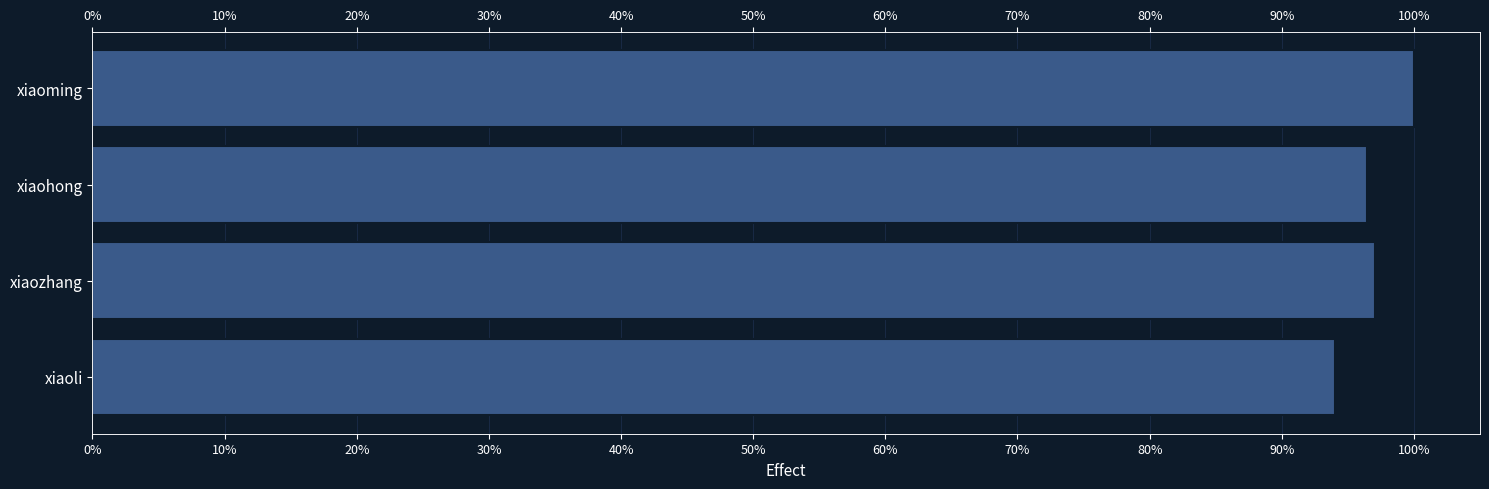

What is the smallest value displayed?

94.0